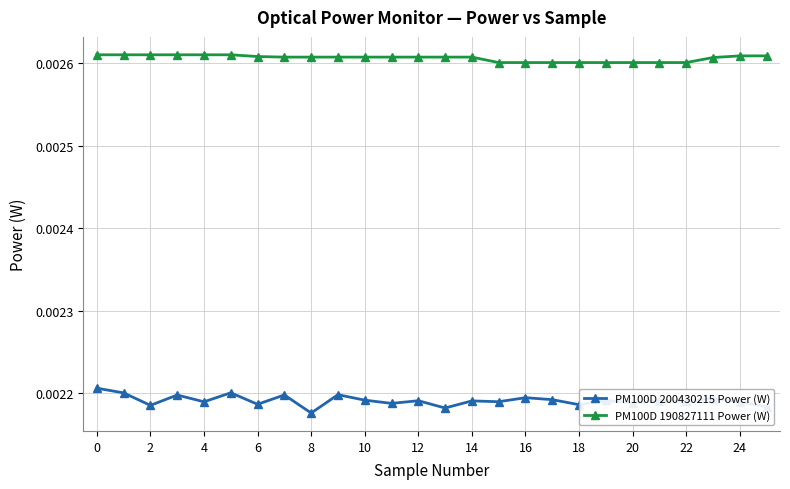

List the series in order of their peak value, highest first.

PM100D 190827111 Power (W), PM100D 200430215 Power (W)